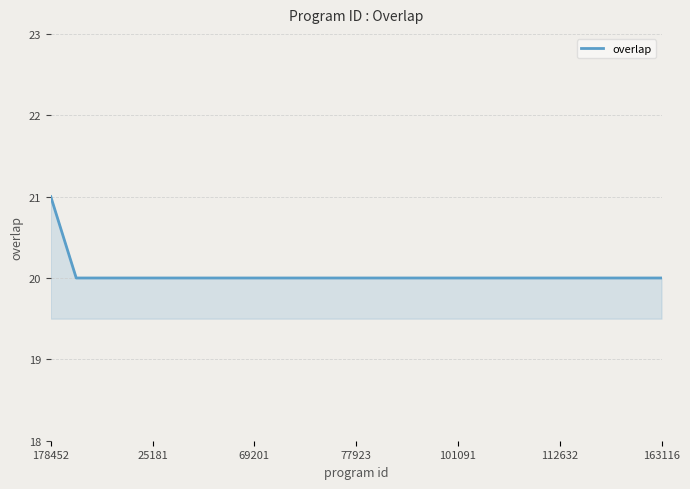

What is the smallest value displayed?

20